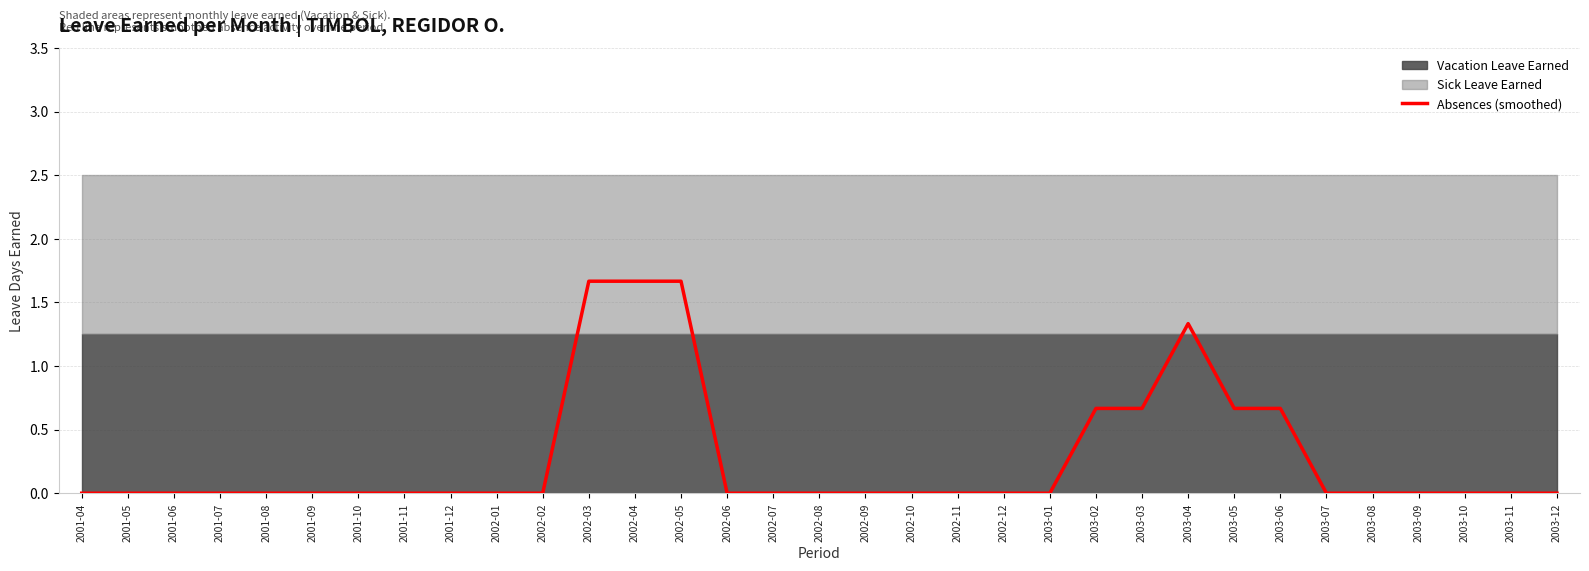

Reading right to left, list all the values displayed in this chart.

0.0	0.0	0.0	0.0	0.0	0.0	0.7	0.7	1.3	0.7	0.7	0.0	0.0	0.0	0.0	0.0	0.0	0.0	0.0	1.7	1.7	1.7	0.0	0.0	0.0	0.0	0.0	0.0	0.0	0.0	0.0	0.0	0.0